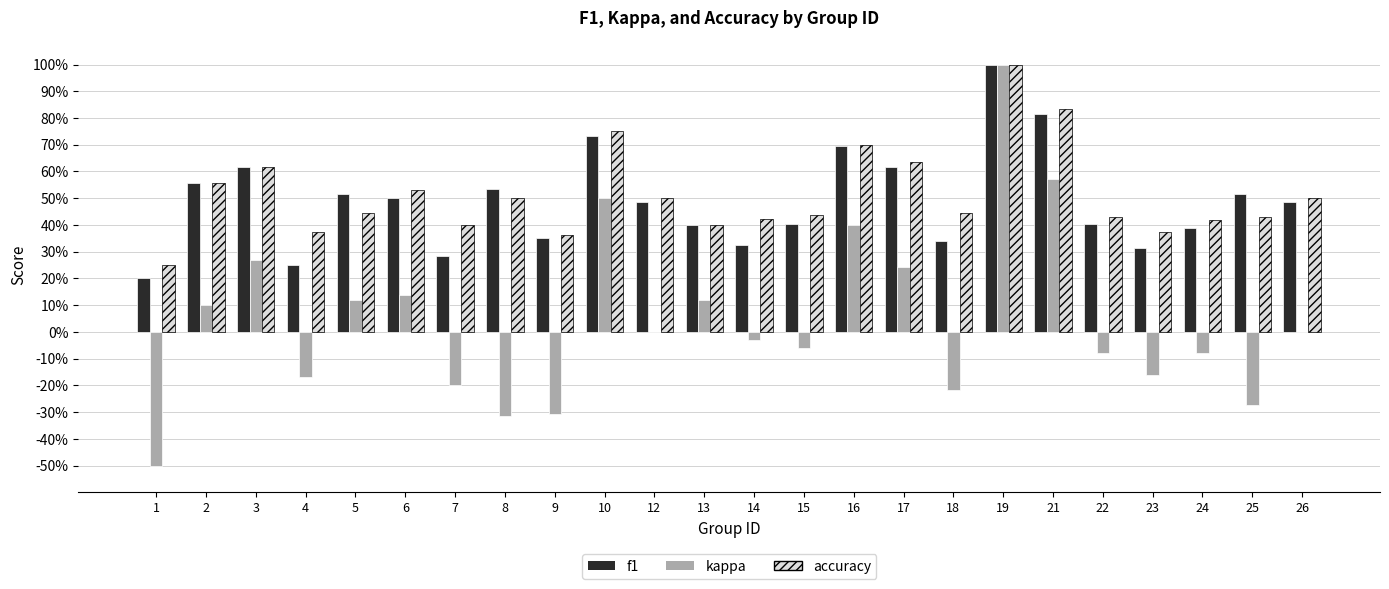

What is the greatest value displayed?

1.0